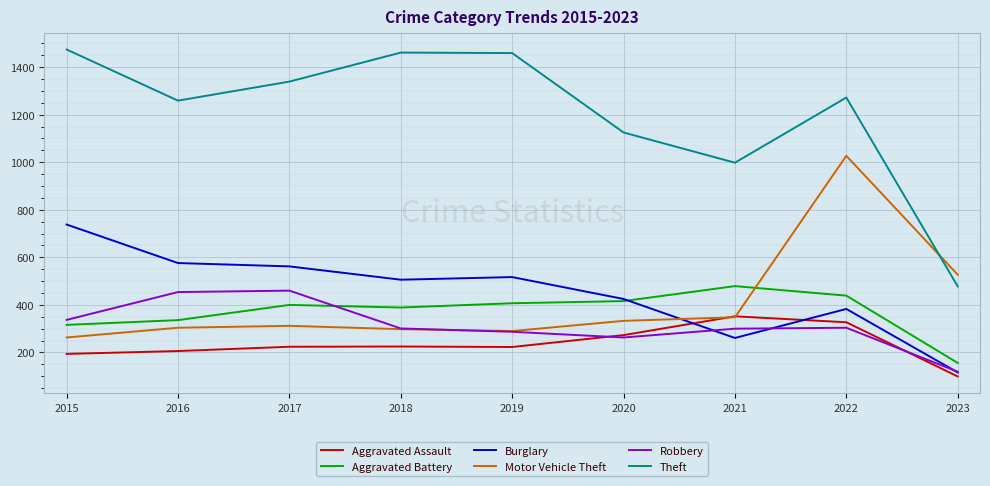

Which category has the highest value in the Burglary series?

2015